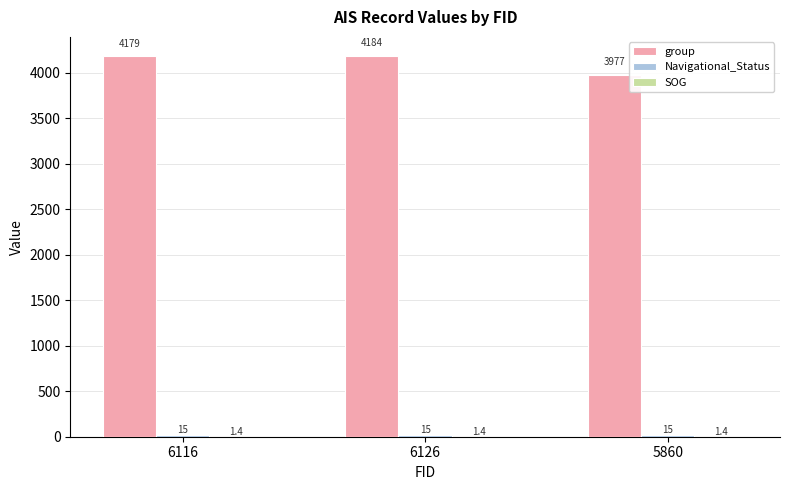

Between 6116 and 5860, which series saw the biggest shift?

group